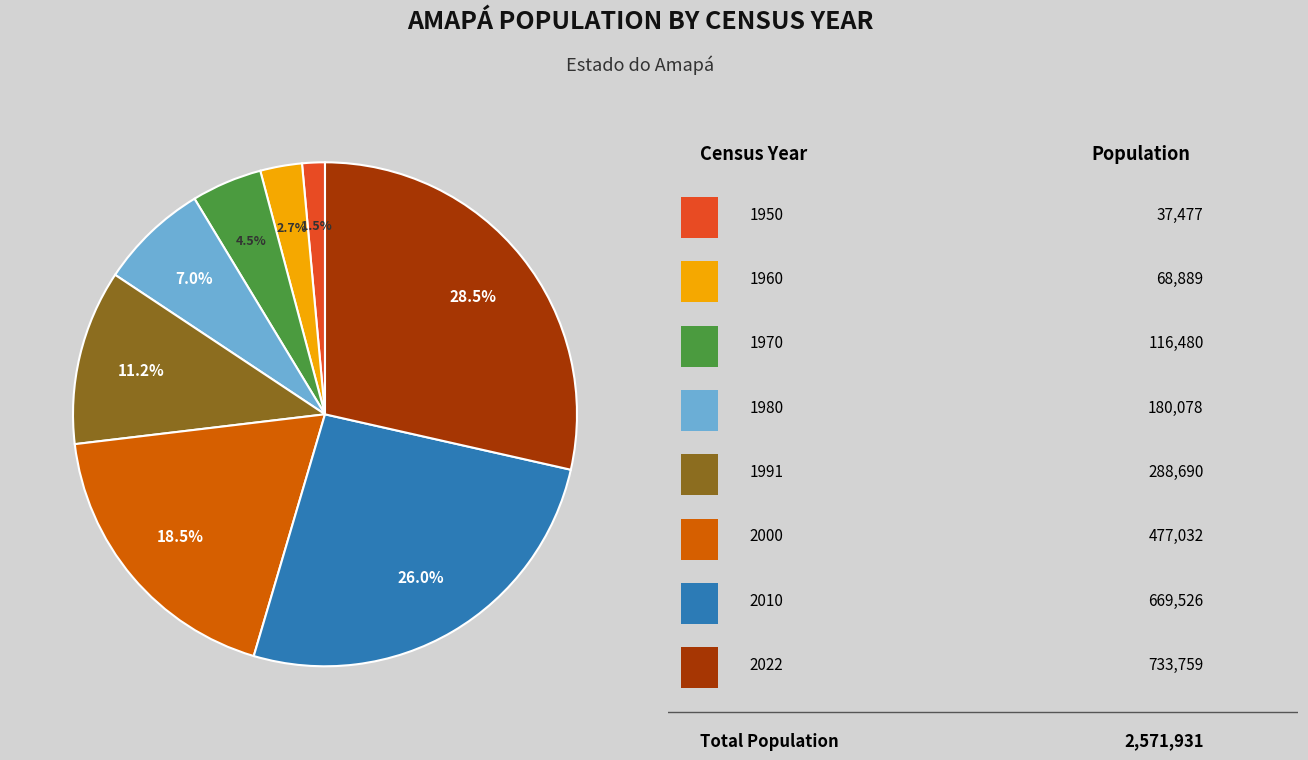

Does any single category account for the majority?

No